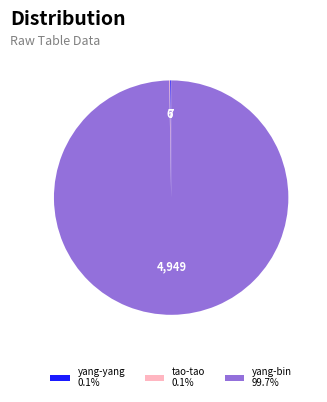

Is there any slice that represents more than half of the pie?

Yes